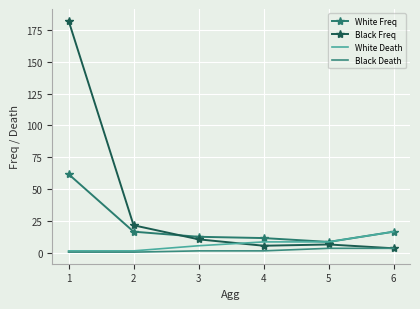

What is the average value of the Black Freq series?

39